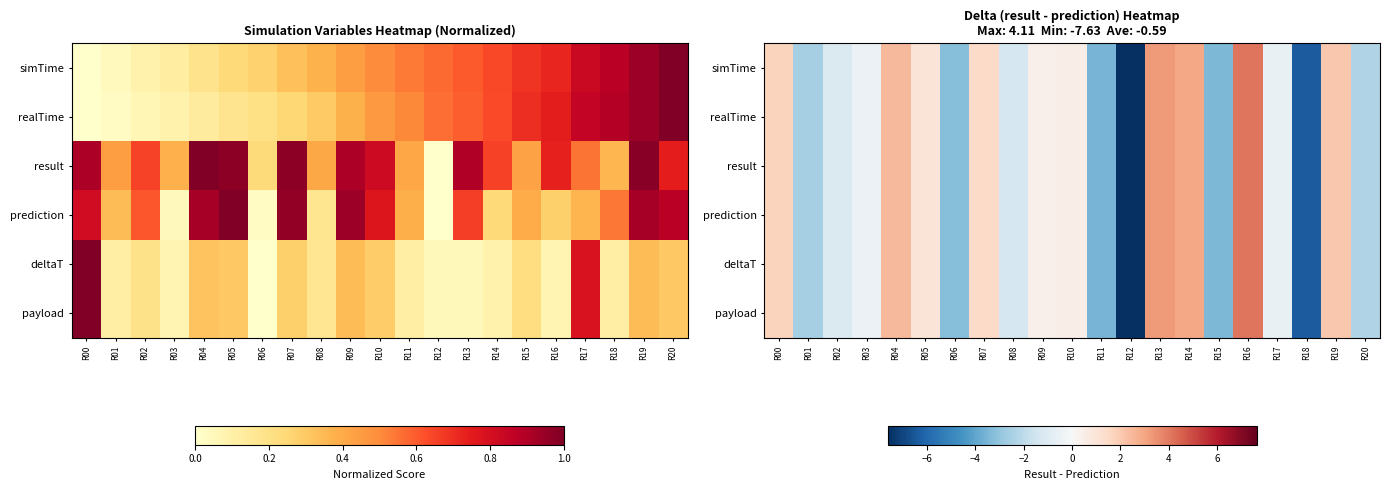

Which series has the largest range (max minus min)?

simTime